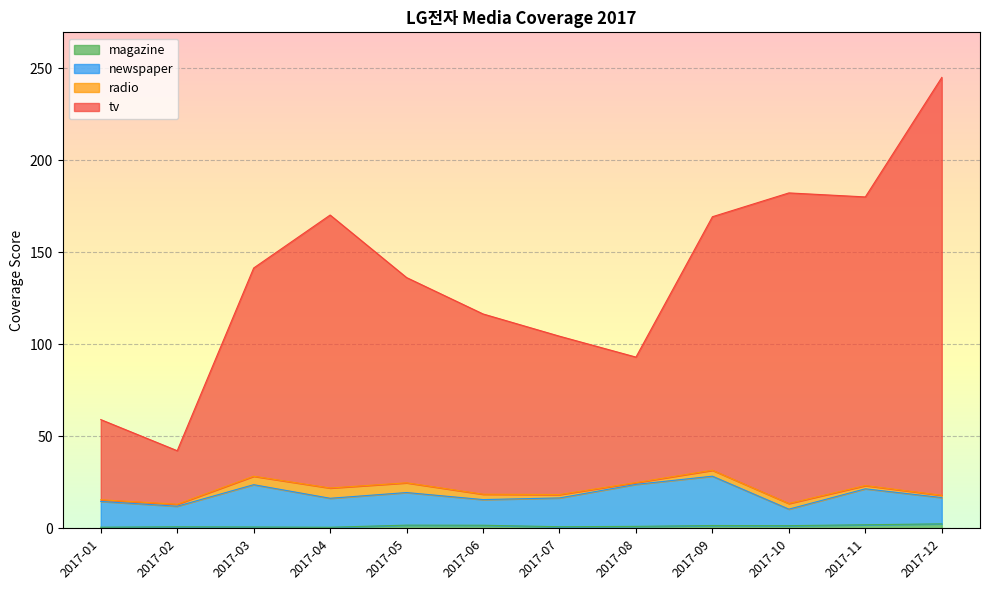

What is the difference between the maximum and minimum values in the magazine series?

1.9